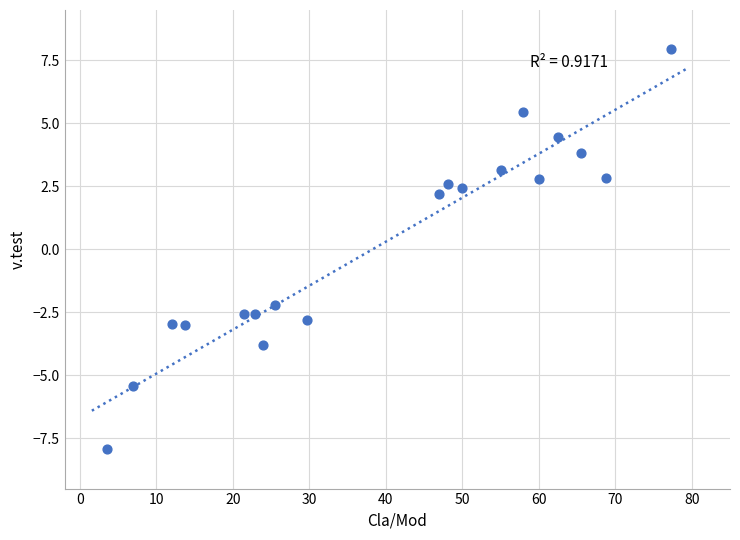

What is the range of Y values (max minus min)?

15.9